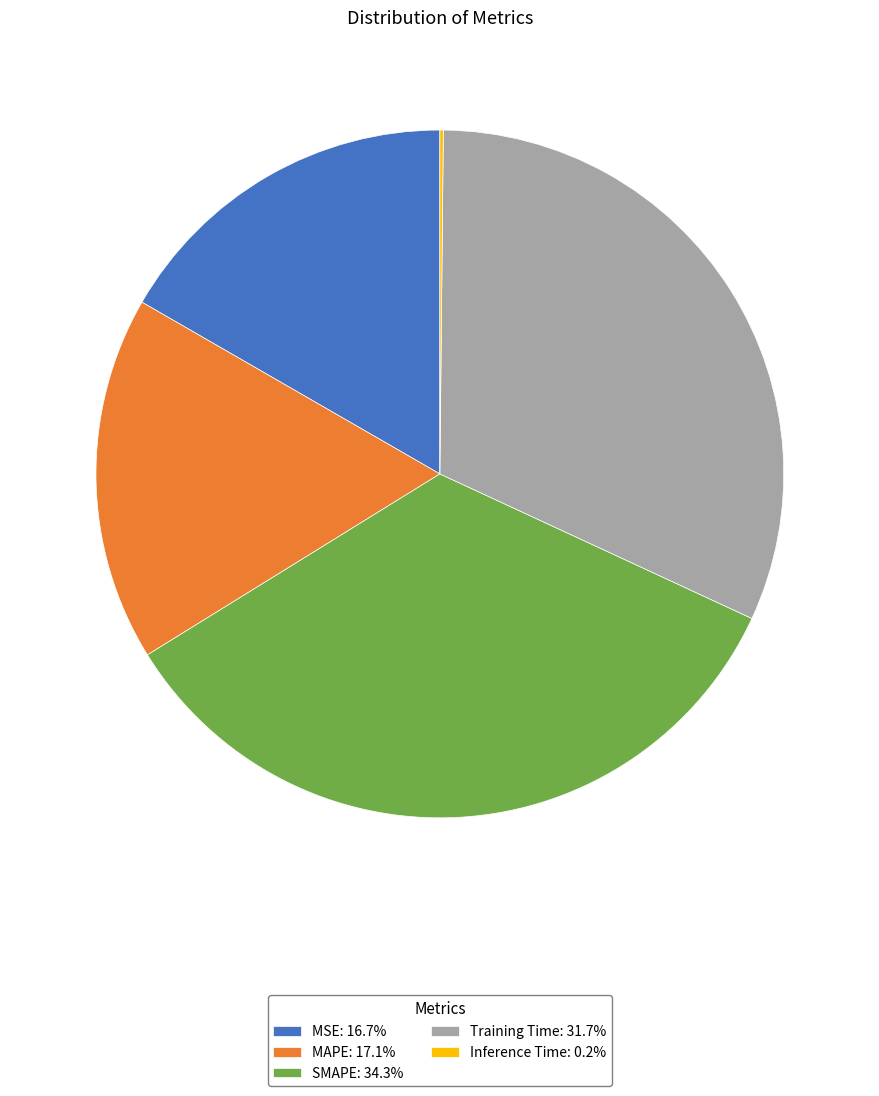

Do Training Time: 31.7% and MAPE: 17.1% together represent more than half of the pie?

No